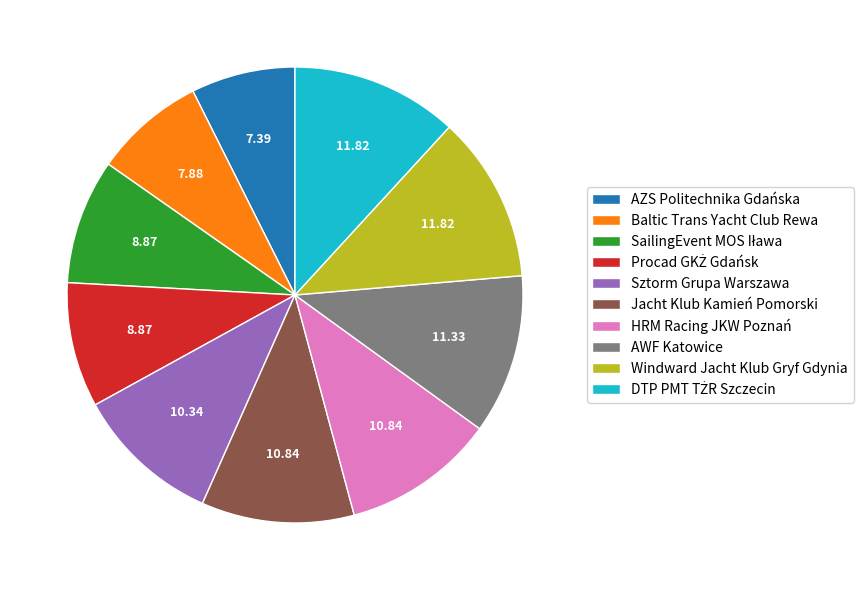

What is the ratio of the value at Jacht Klub Kamień Pomorski to the value at AWF Katowice?

1.0